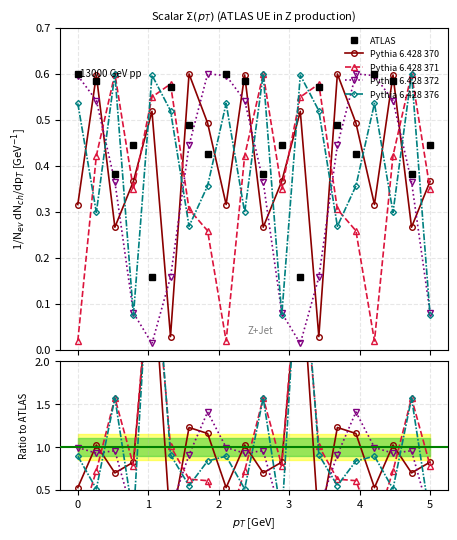

Does the chart have visible grid lines?

Yes